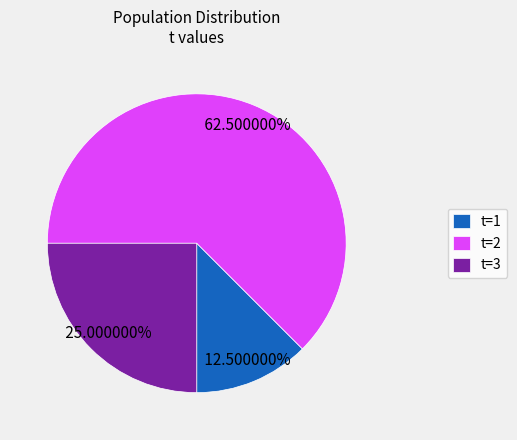

Is there any slice that represents more than half of the pie?

Yes